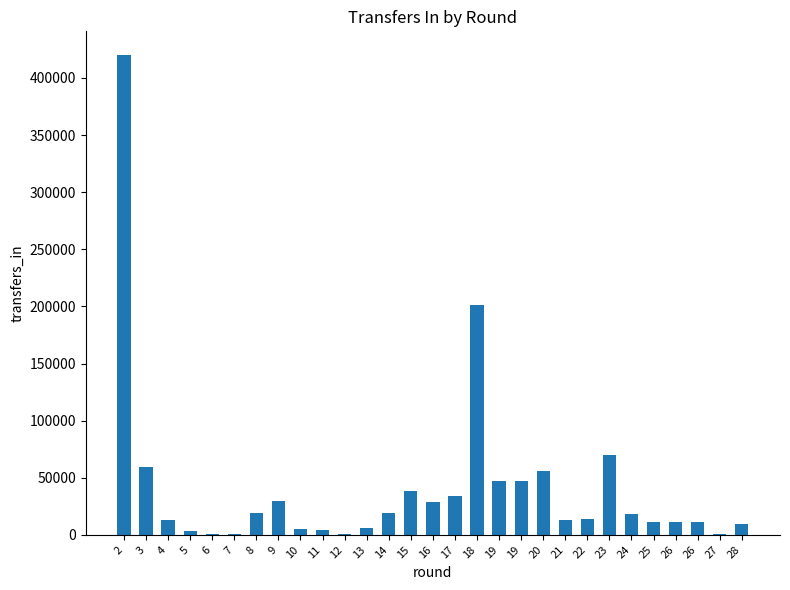

Are the bars horizontal?

No